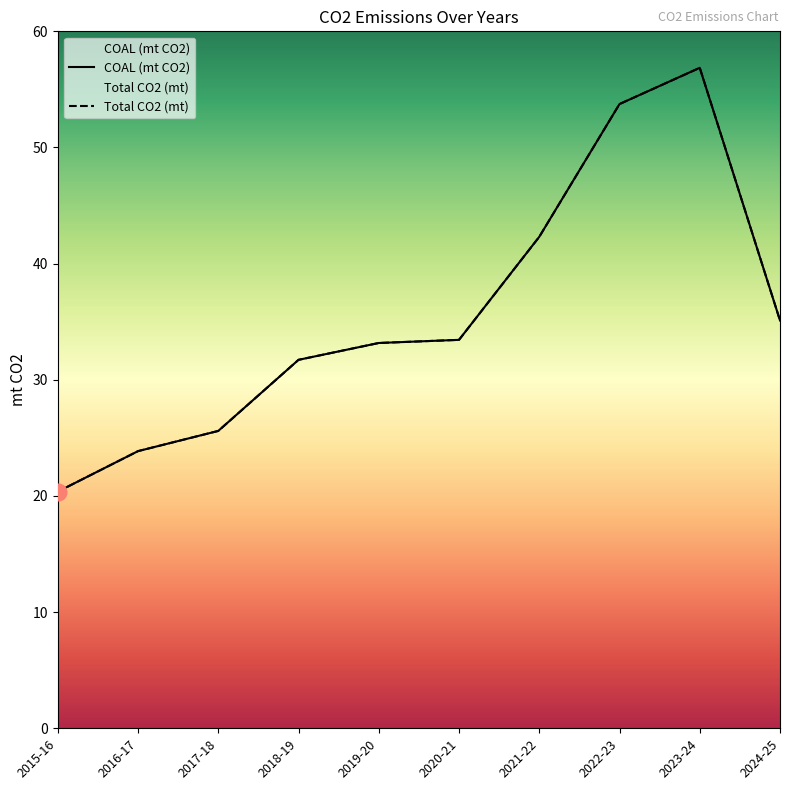

Reading left to right, transcribe all the data shown in this chart.

COAL (mt CO2): 2015-16=20.4	2016-17=23.9	2017-18=25.6	2018-19=31.7	2019-20=33.2	2020-21=33.4	2021-22=42.3	2022-23=53.7	2023-24=56.9	2024-25=35.1
Total CO2 (mt): 2015-16=20.4	2016-17=23.9	2017-18=25.6	2018-19=31.7	2019-20=33.2	2020-21=33.4	2021-22=42.3	2022-23=53.7	2023-24=56.9	2024-25=35.1